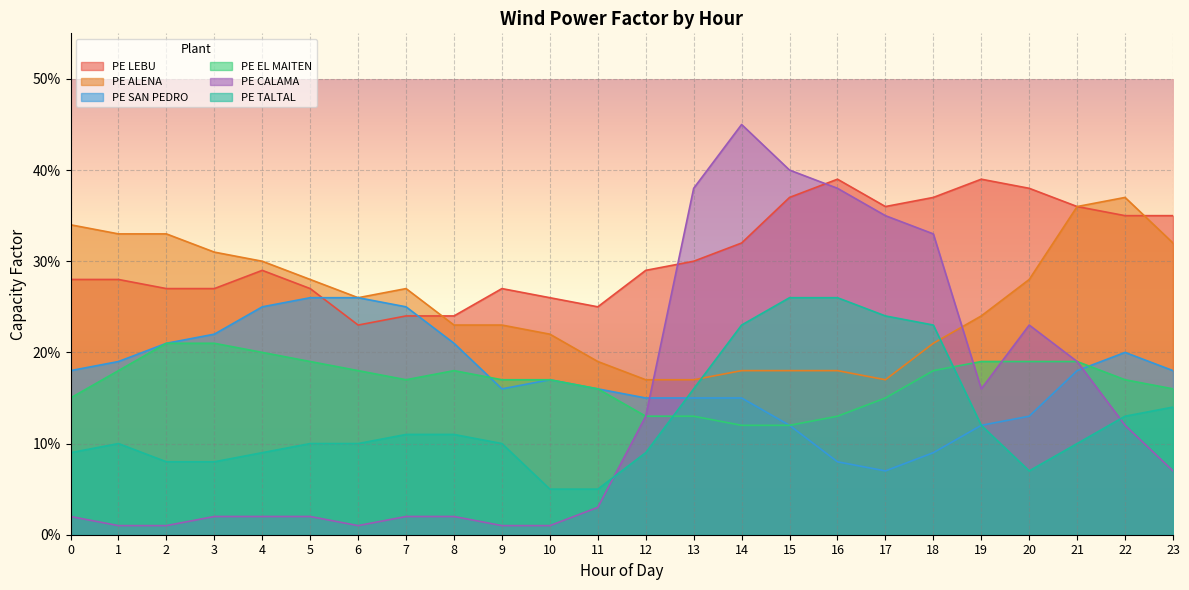

What is the average value of the PE SAN PEDRO series?

0.2